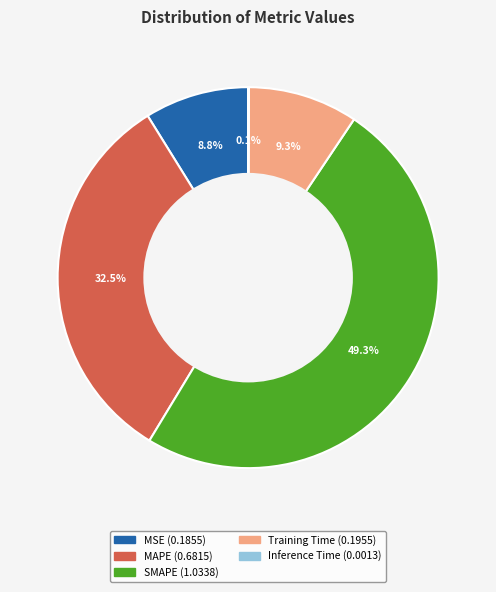

Is SMAPE the majority of the pie?

No